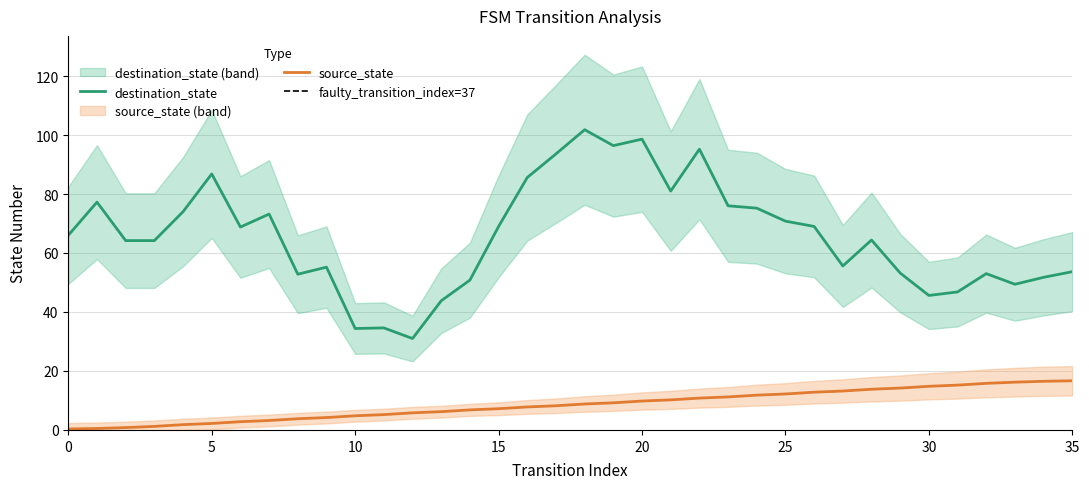

At which label is source_state closest to 4?

8